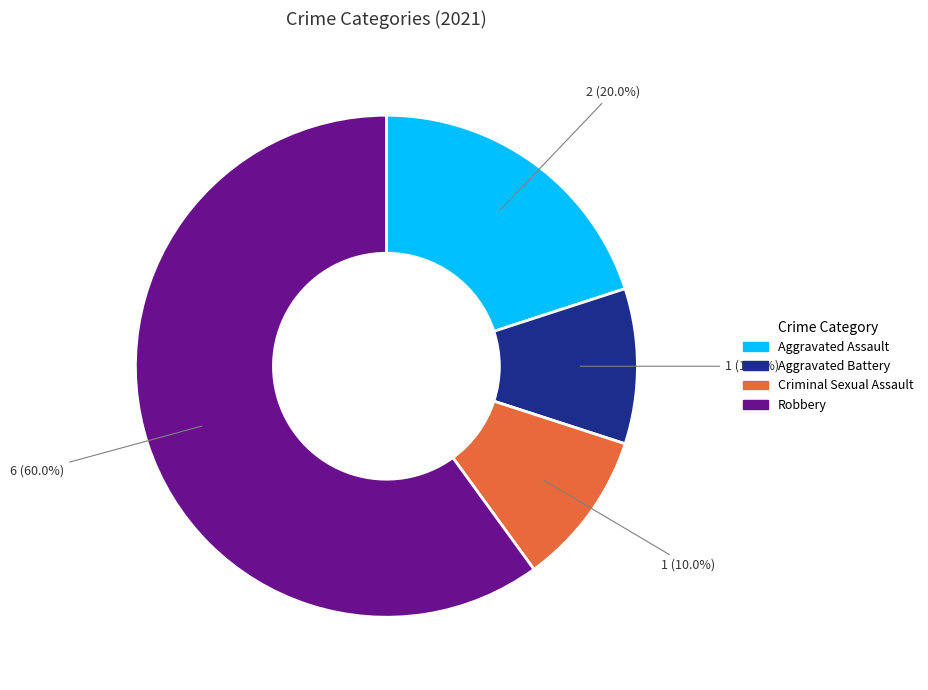

What is the largest slice in the pie chart?

Robbery